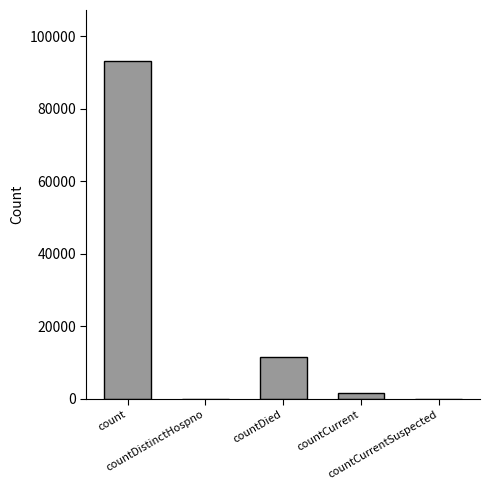

Reading right to left, list all the values displayed in this chart.

0	1726	11633	0	93200